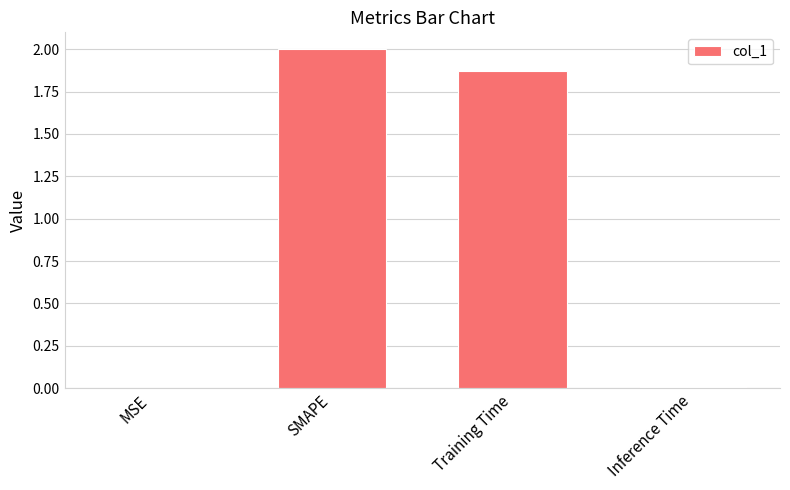

How many data points does each series have?

4